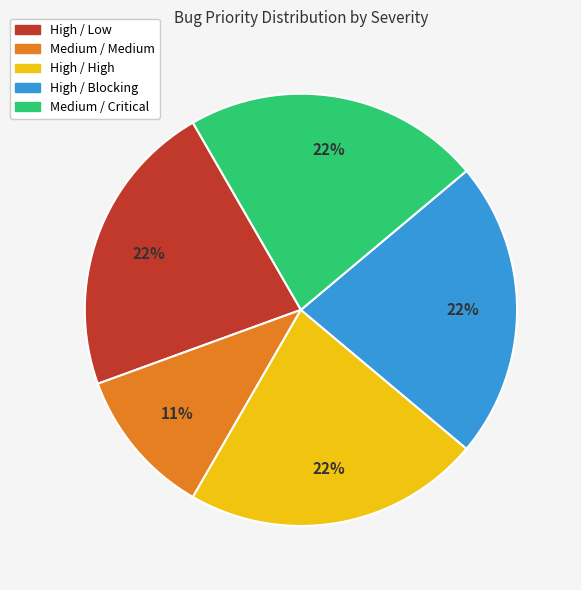

What is the smallest slice in the pie chart?

Medium / Medium